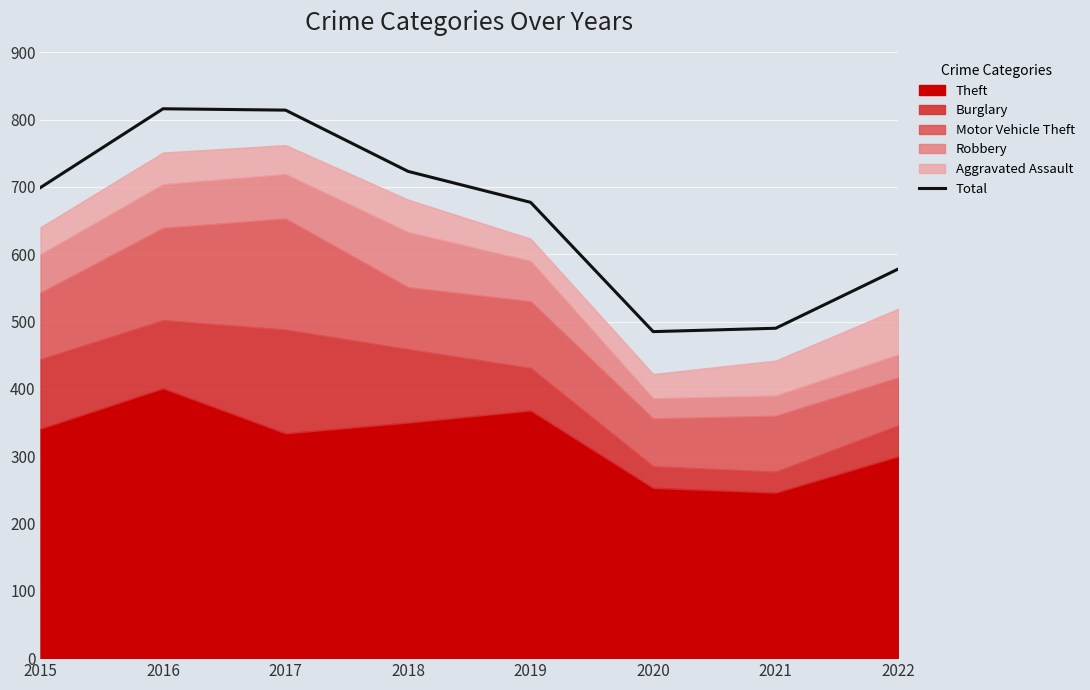

What is the difference between the values at 2021 and 2020?

5